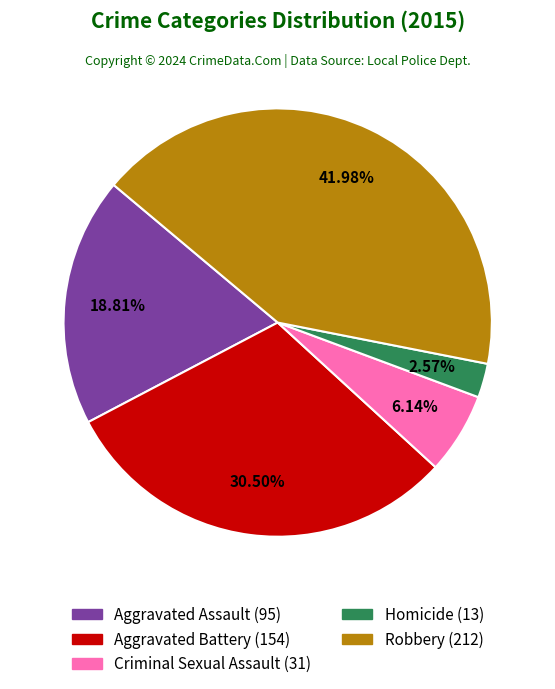

To the nearest percent, what is the average slice percentage?

20%